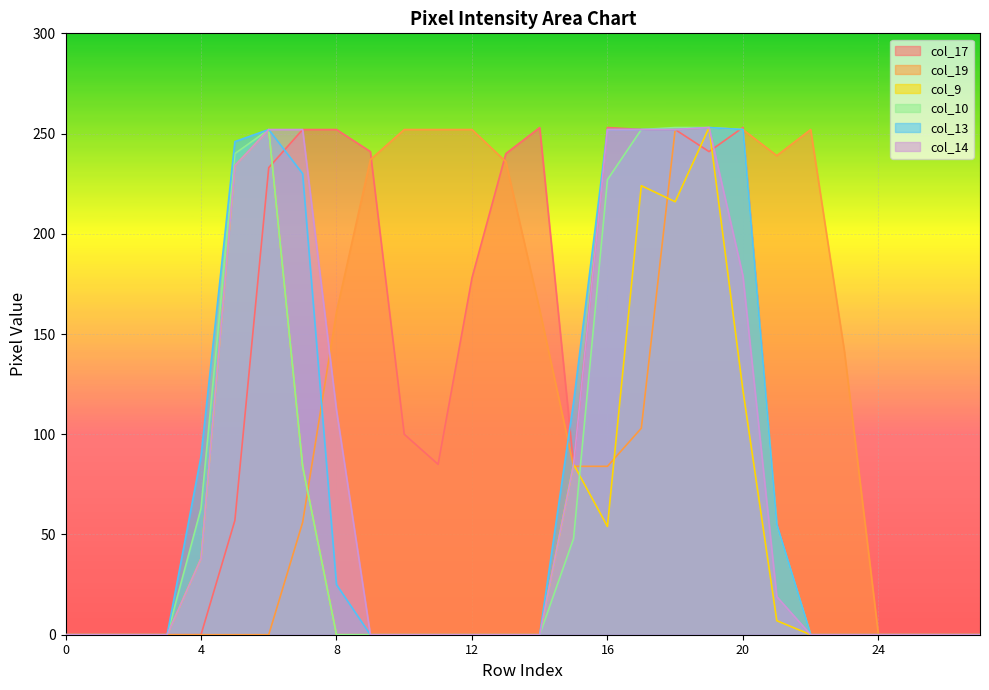

How many interior local peaks does the col_13 series have?

2